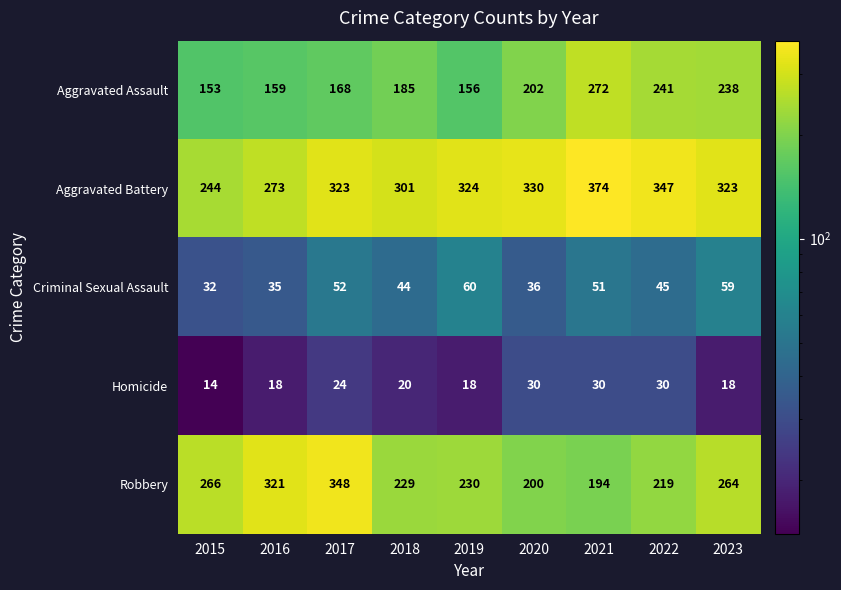

At how many categories does at least one series exceed 55?

9